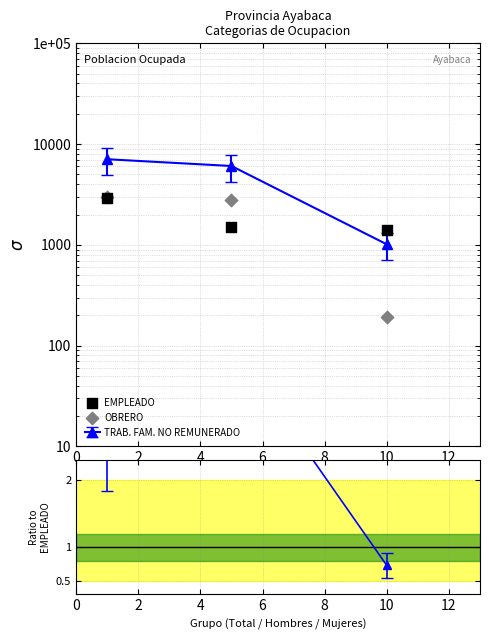

Which series has the widest spread of Y values?

OBRERO